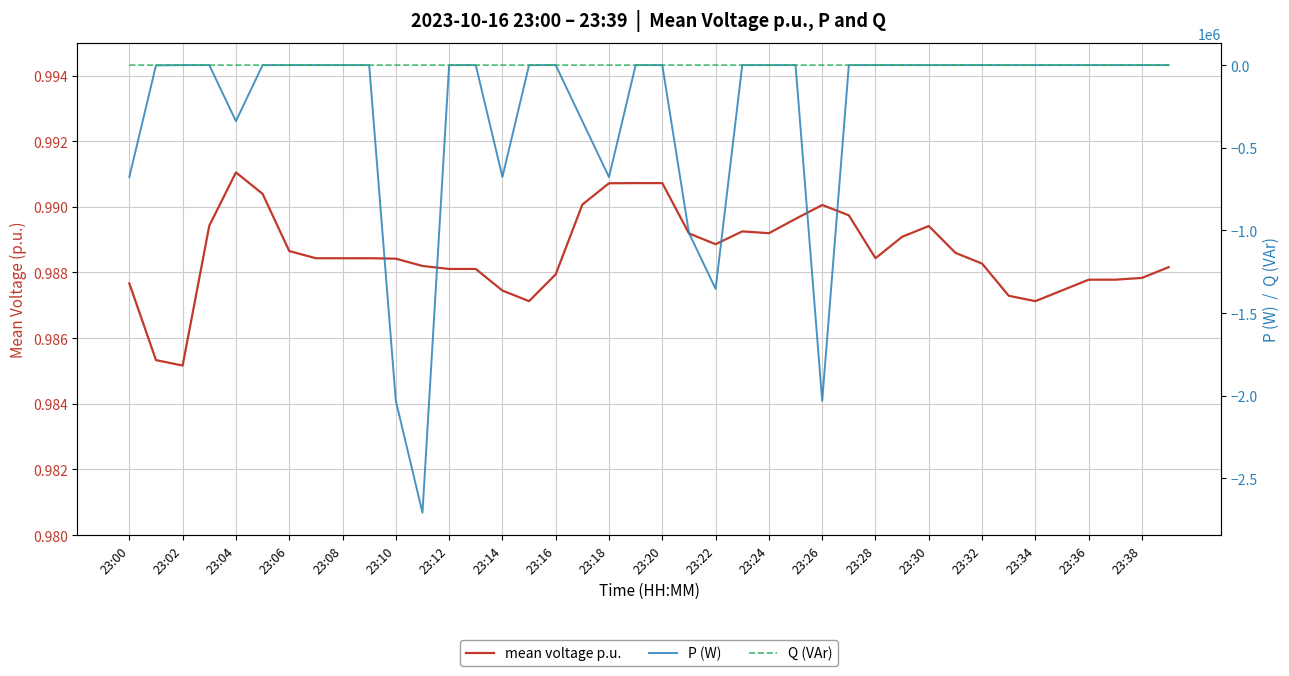

How many categories are shown in the chart?

40